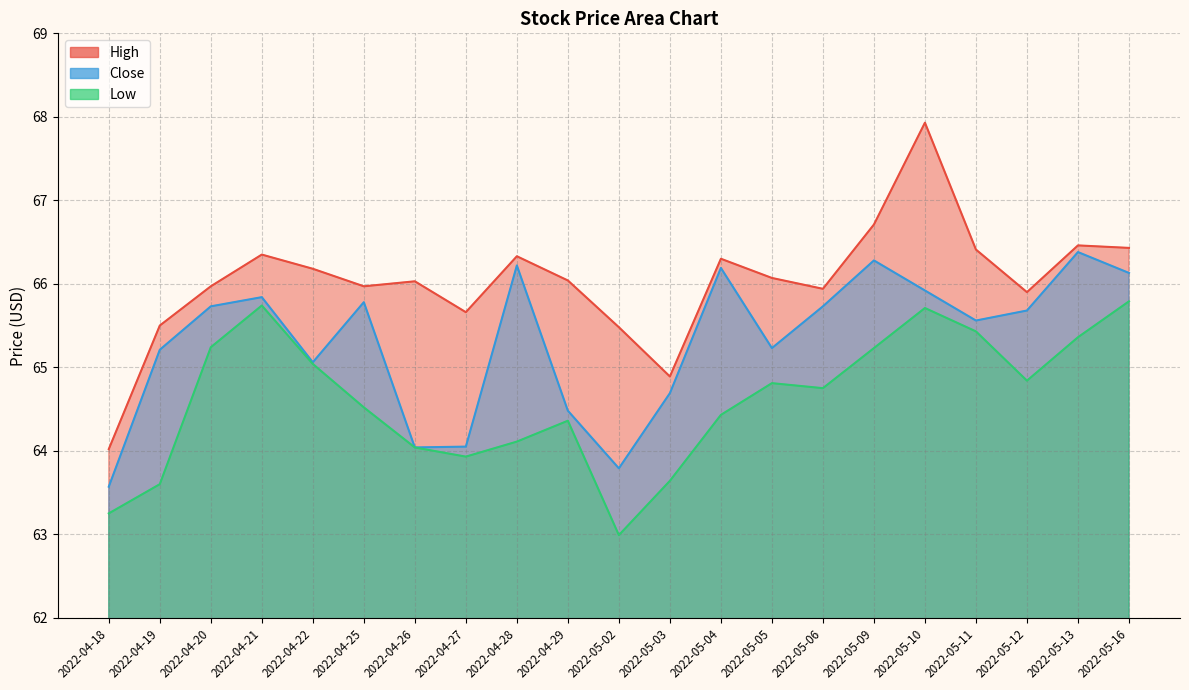

True or false: Low and Close cross at least once.

False